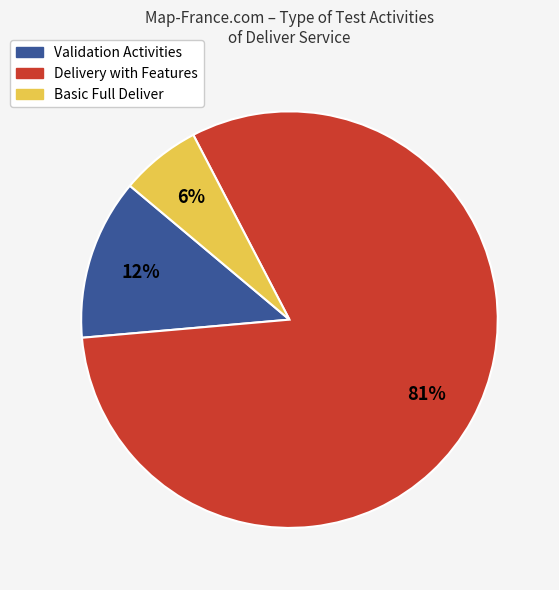

Is there any slice that represents more than half of the pie?

Yes